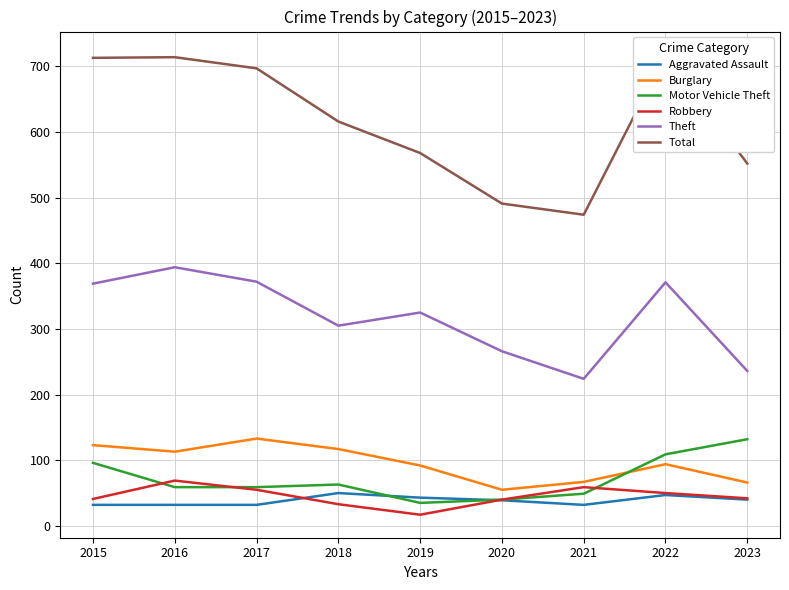

What are all the series names shown in the legend?

Aggravated Assault, Burglary, Motor Vehicle Theft, Robbery, Theft, Total